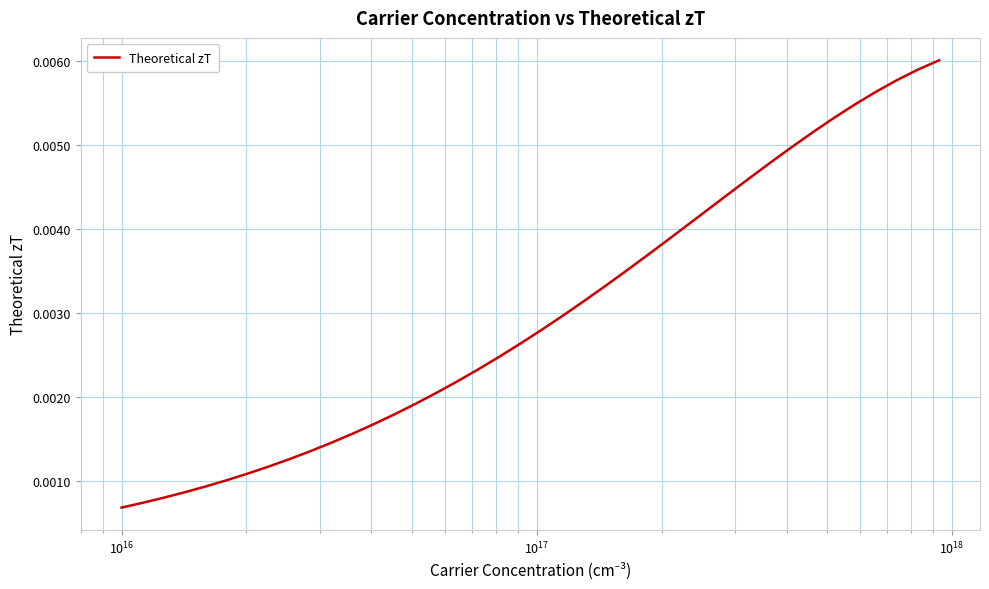

How many lines are shown in the chart?

1